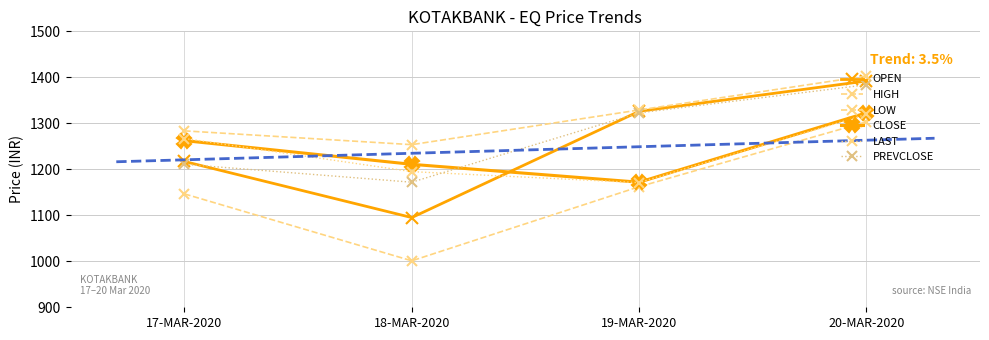

What is the total value across all series at 17-MAR-2020?

7387.2